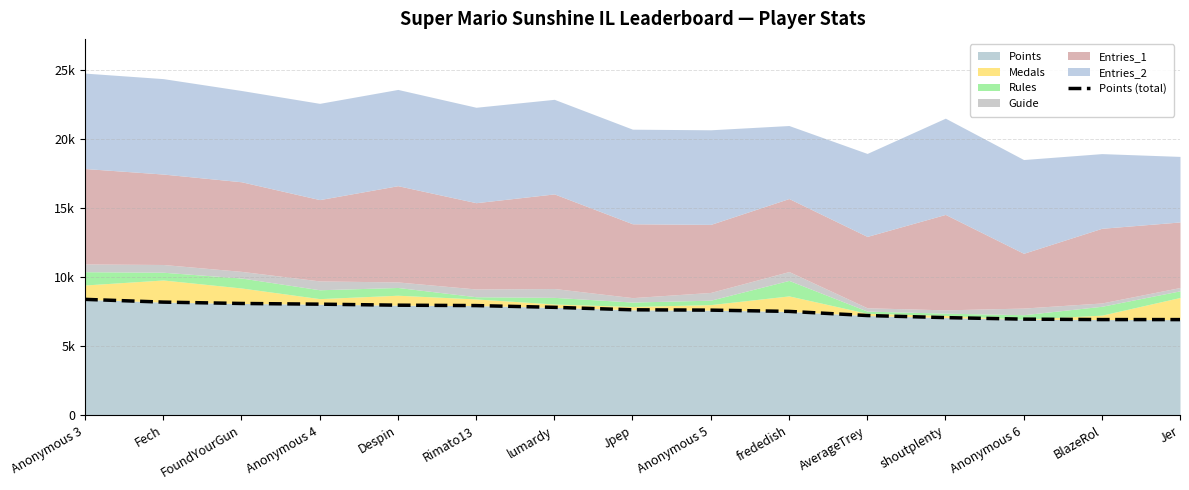

What is the ratio of the value at Despin to the value at Rimato13?

1.0